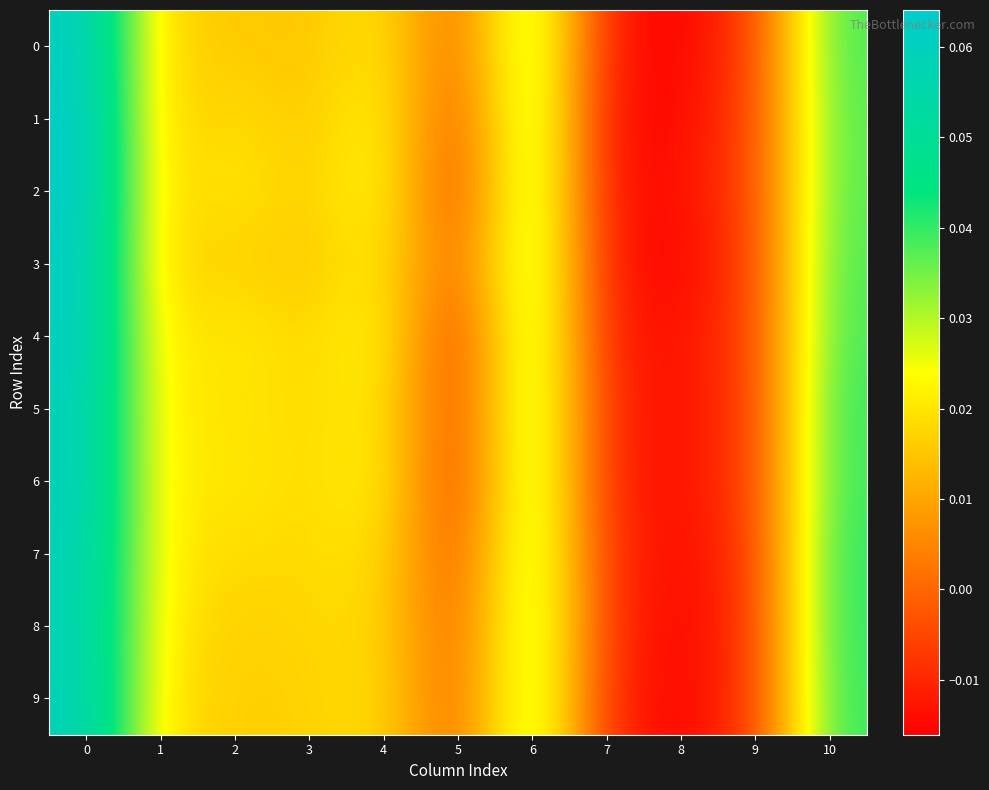

Reading left to right, transcribe all the data shown in this chart.

0: 0=0.1	1=0.0	2=0.0	3=0.0	4=0.0	5=-0.0	6=0.0	7=-0.0	8=-0.0	9=-0.0	10=0.0
1: 0=0.1	1=0.0	2=0.0	3=0.0	4=0.0	5=-0.0	6=0.0	7=-0.0	8=-0.0	9=-0.0	10=0.0
2: 0=0.1	1=0.0	2=0.0	3=0.0	4=0.0	5=-0.0	6=0.0	7=-0.0	8=-0.0	9=-0.0	10=0.0
3: 0=0.1	1=0.0	2=0.0	3=0.0	4=0.0	5=-0.0	6=0.0	7=-0.0	8=-0.0	9=-0.0	10=0.0
4: 0=0.1	1=0.0	2=0.0	3=0.0	4=0.0	5=-0.0	6=0.0	7=-0.0	8=-0.0	9=-0.0	10=0.0
5: 0=0.1	1=0.0	2=0.0	3=0.0	4=0.0	5=-0.0	6=0.0	7=-0.0	8=-0.0	9=-0.0	10=0.0
6: 0=0.1	1=0.0	2=0.0	3=0.0	4=0.0	5=-0.0	6=0.0	7=-0.0	8=-0.0	9=-0.0	10=0.0
7: 0=0.1	1=0.0	2=0.0	3=0.0	4=0.0	5=-0.0	6=0.0	7=-0.0	8=-0.0	9=-0.0	10=0.0
8: 0=0.1	1=0.0	2=0.0	3=0.0	4=0.0	5=-0.0	6=0.0	7=-0.0	8=-0.0	9=-0.0	10=0.0
9: 0=0.1	1=0.0	2=0.0	3=0.0	4=0.0	5=-0.0	6=0.0	7=-0.0	8=-0.0	9=-0.0	10=0.0